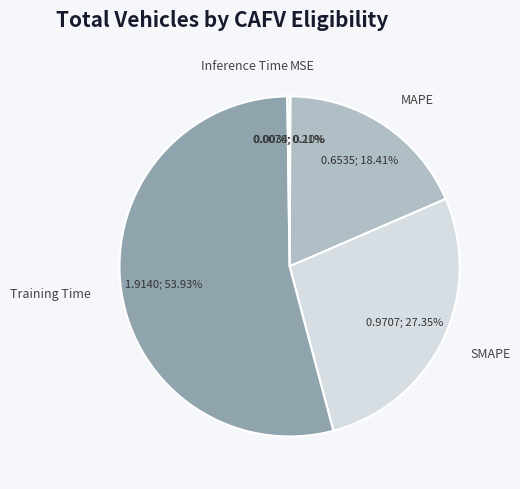

What is the largest slice in the pie chart?

Training Time